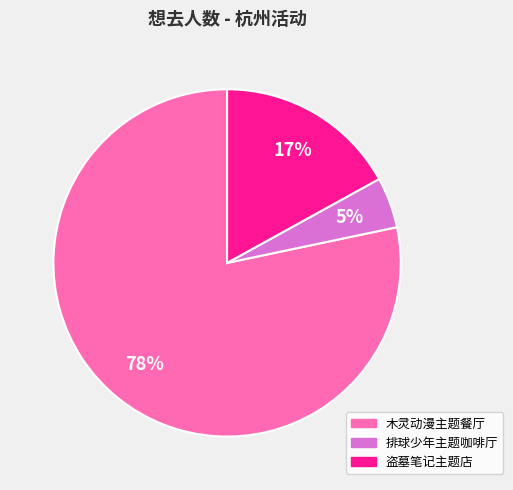

Is it true that 木灵动漫主题餐厅 is 78% of the pie?

True